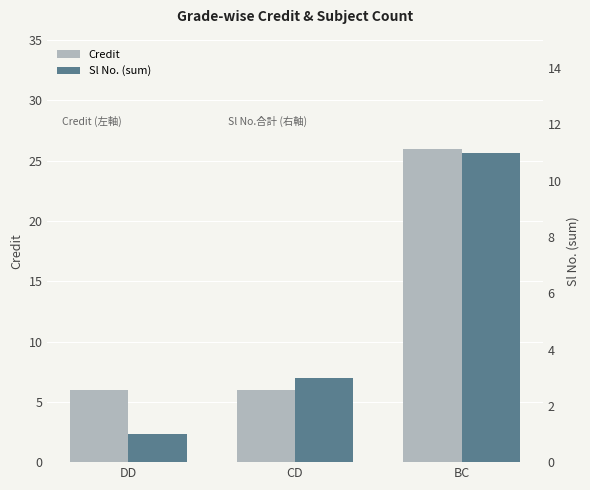

At which label is Sl No. (sum) closest to 6?

CD